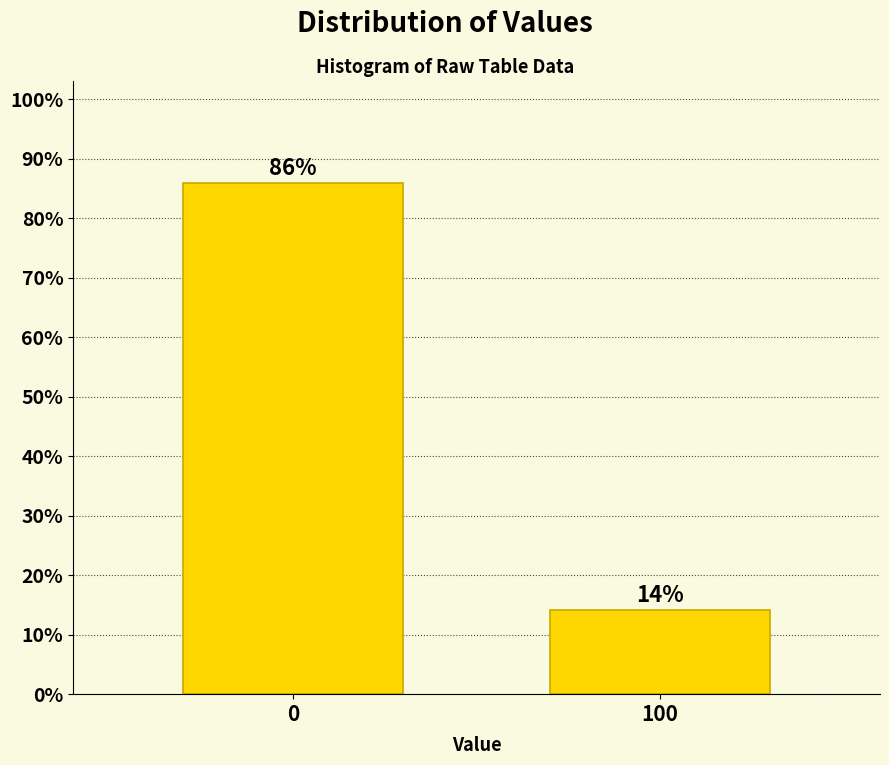

What is the value of the 2nd bar from the left?

14.1